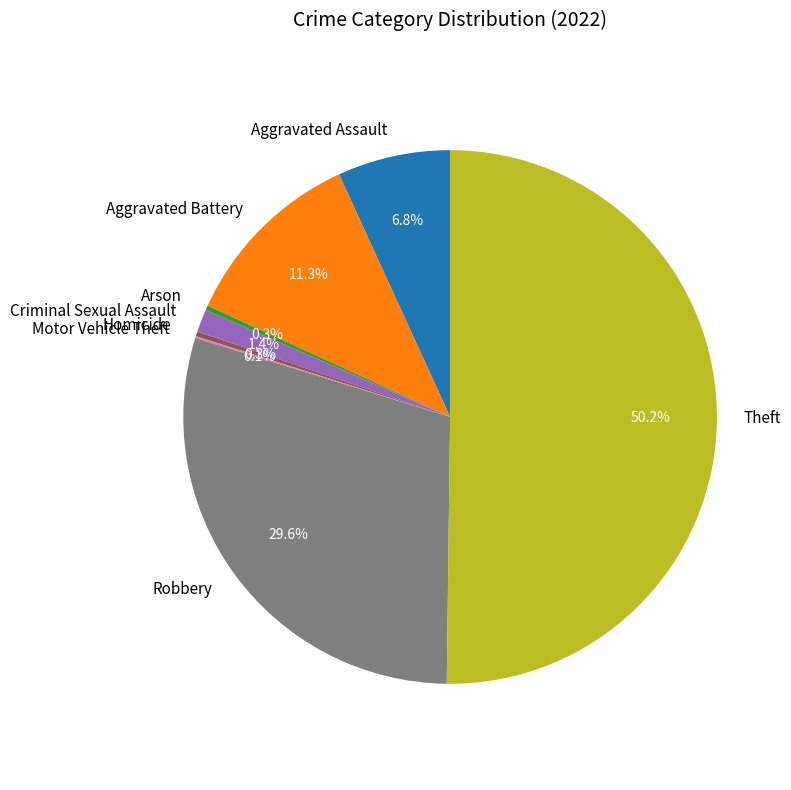

How much of the chart is everything except Homicide?

99.7%